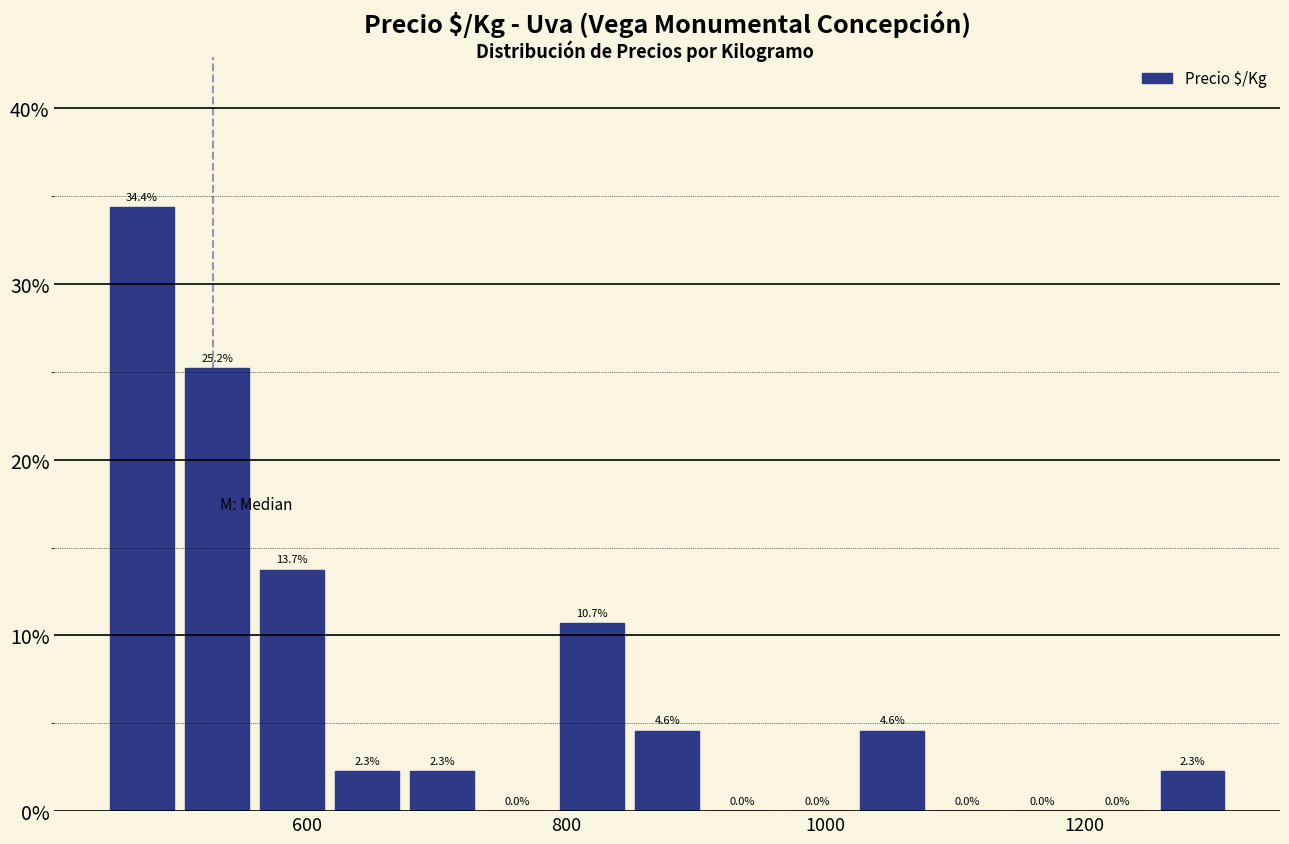

Around what value on the x-axis is the tallest bar? Give the approximate position of its centre, as read against the axis.

480